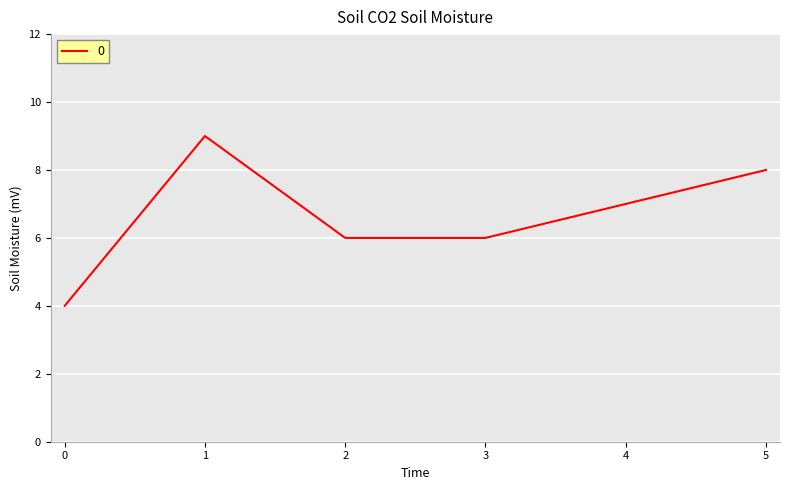

Reading left to right, what are all the values shown in this chart?

4	9	6	6	7	8